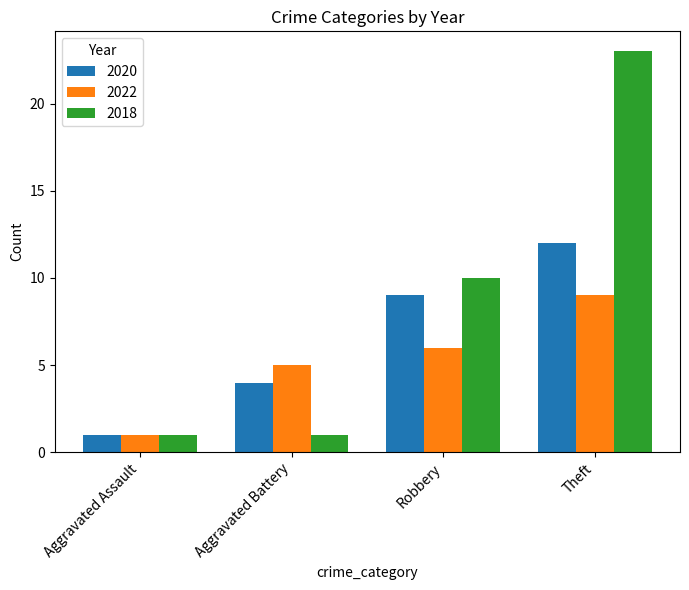

What is the label of the 3rd bar from the left?

Robbery